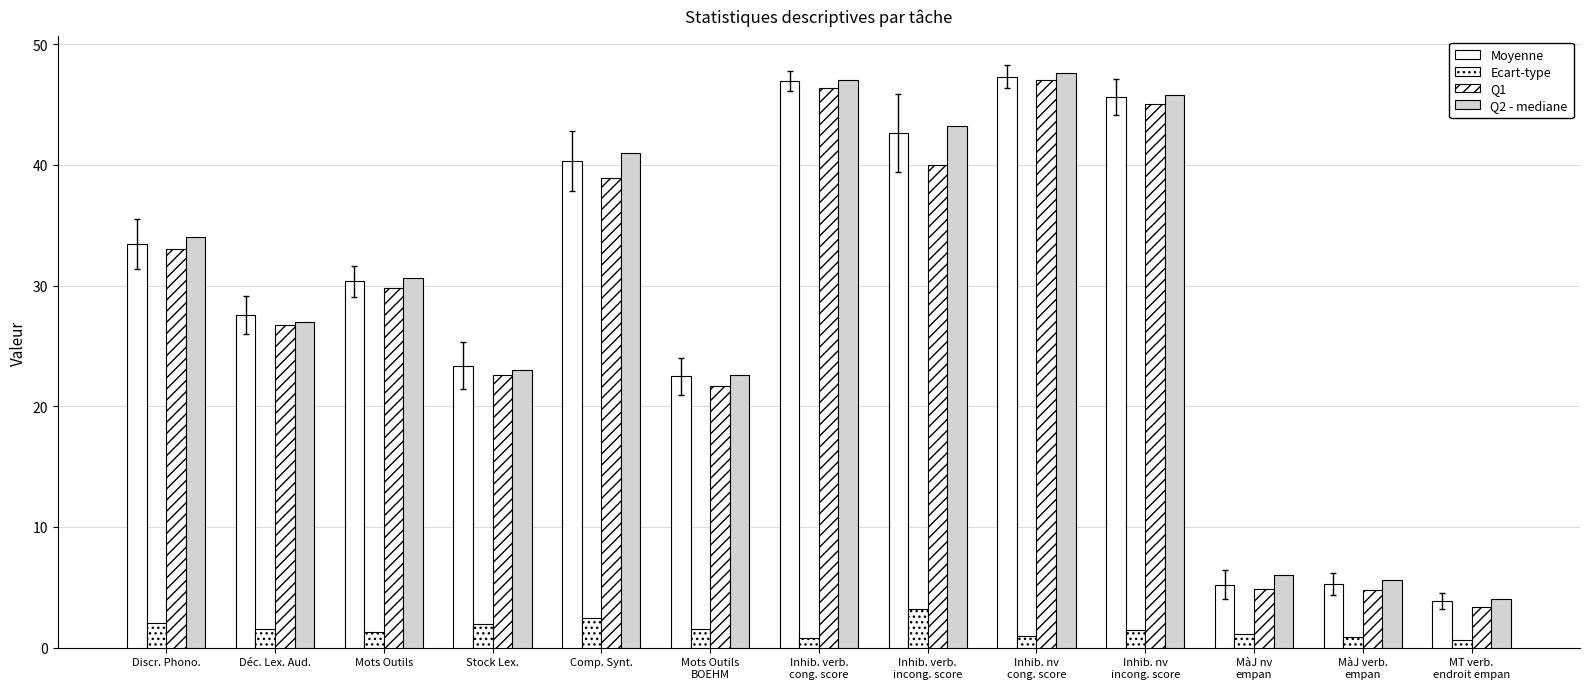

Is it true that Q1 equals 13.6 at Mots Outils
BOEHM?

False